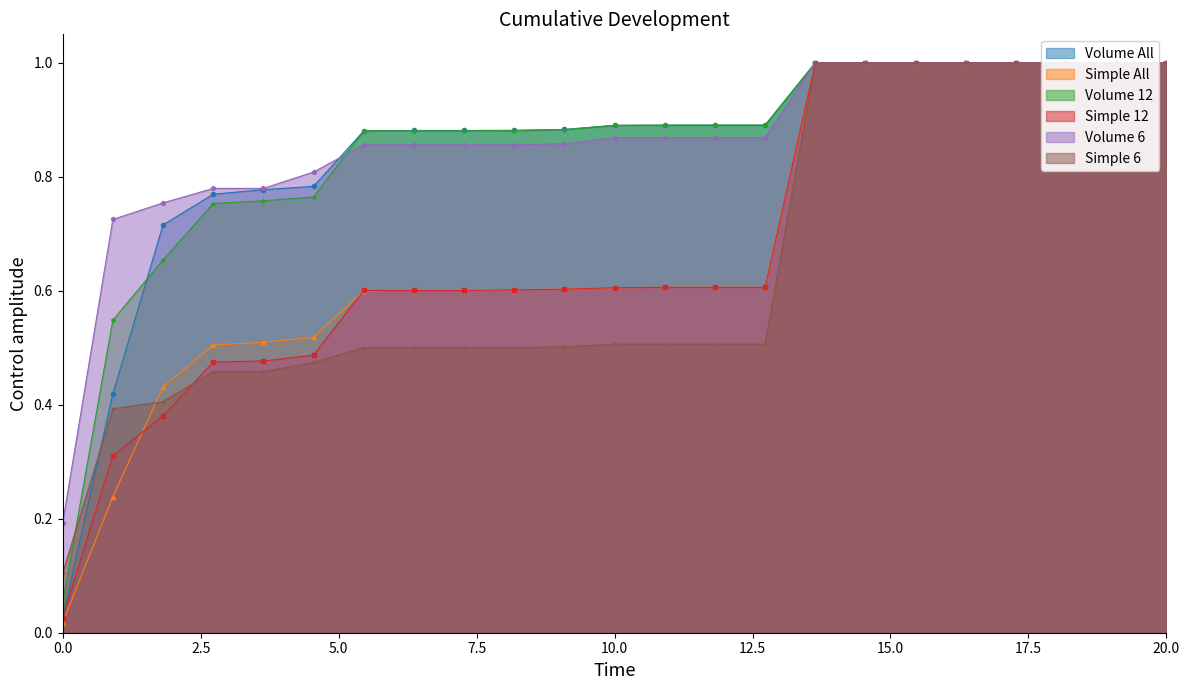

How many lines are shown in the chart?

6